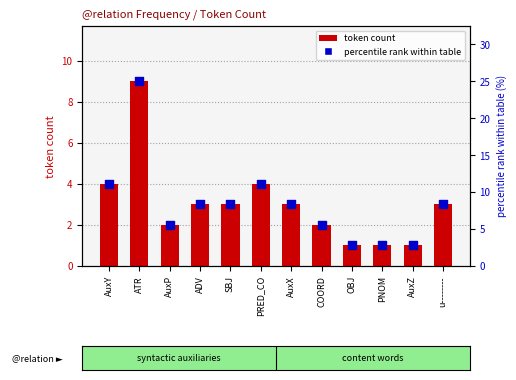

At which category is the sum across all series the highest?

ATR